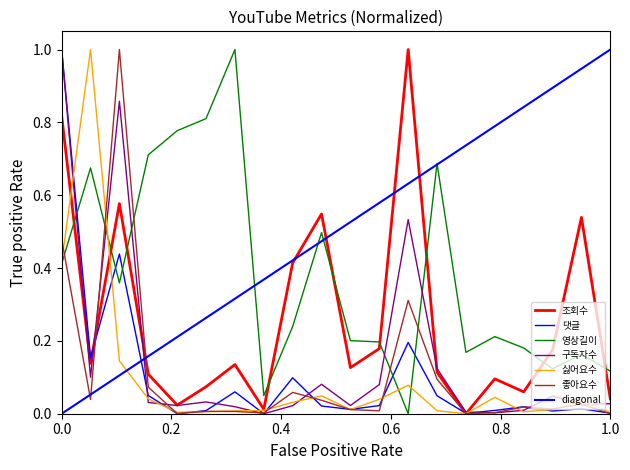

What is the maximum value for 좋아요수?

1.0